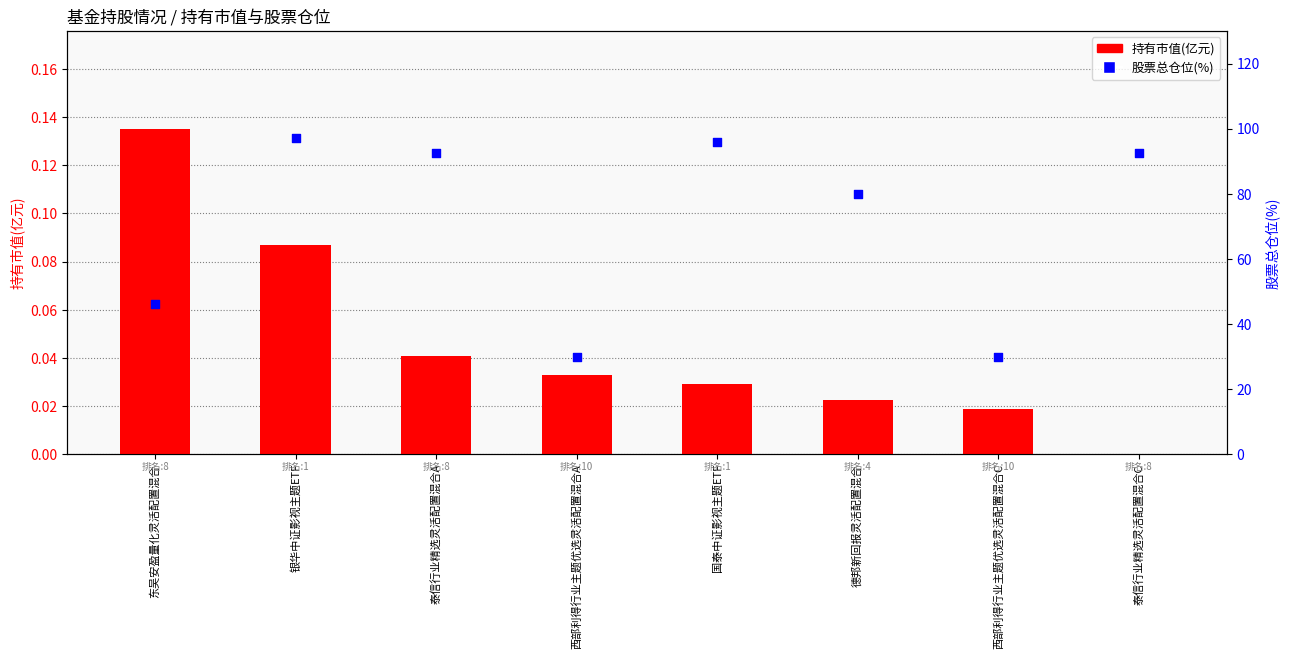

At how many categories does at least one series exceed 11?

8